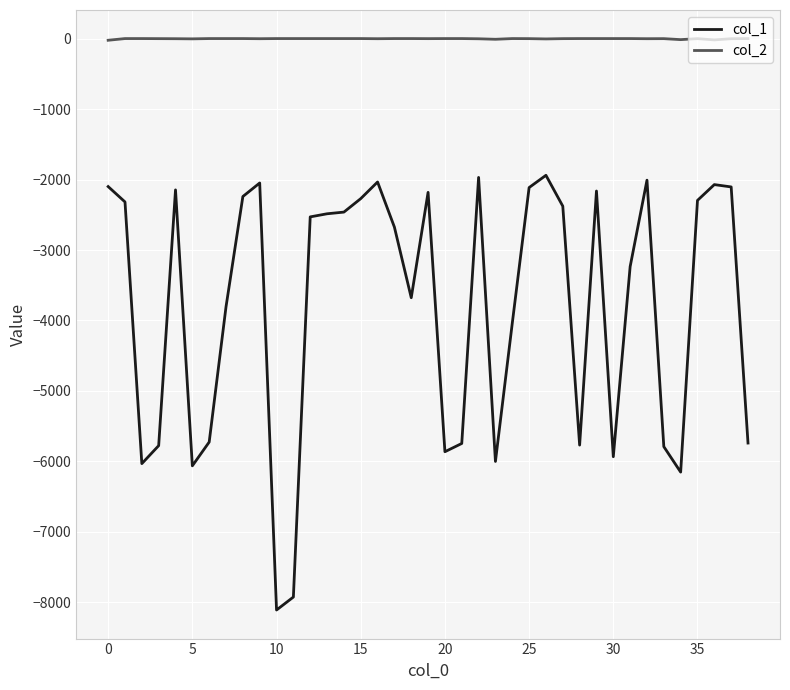

Which series has the largest total across all categories?

col_2